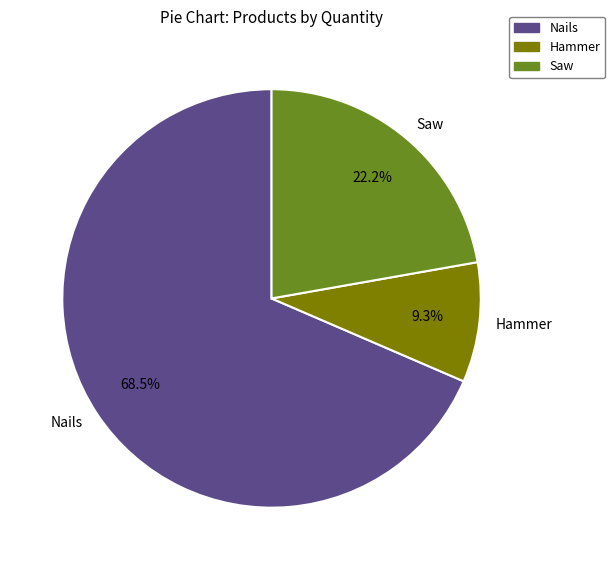

Rank the categories by value from lowest to highest.

Hammer, Saw, Nails